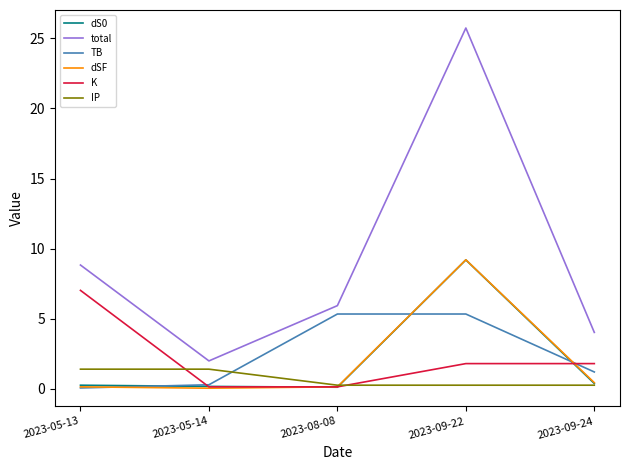

Which series has the largest total across all categories?

total